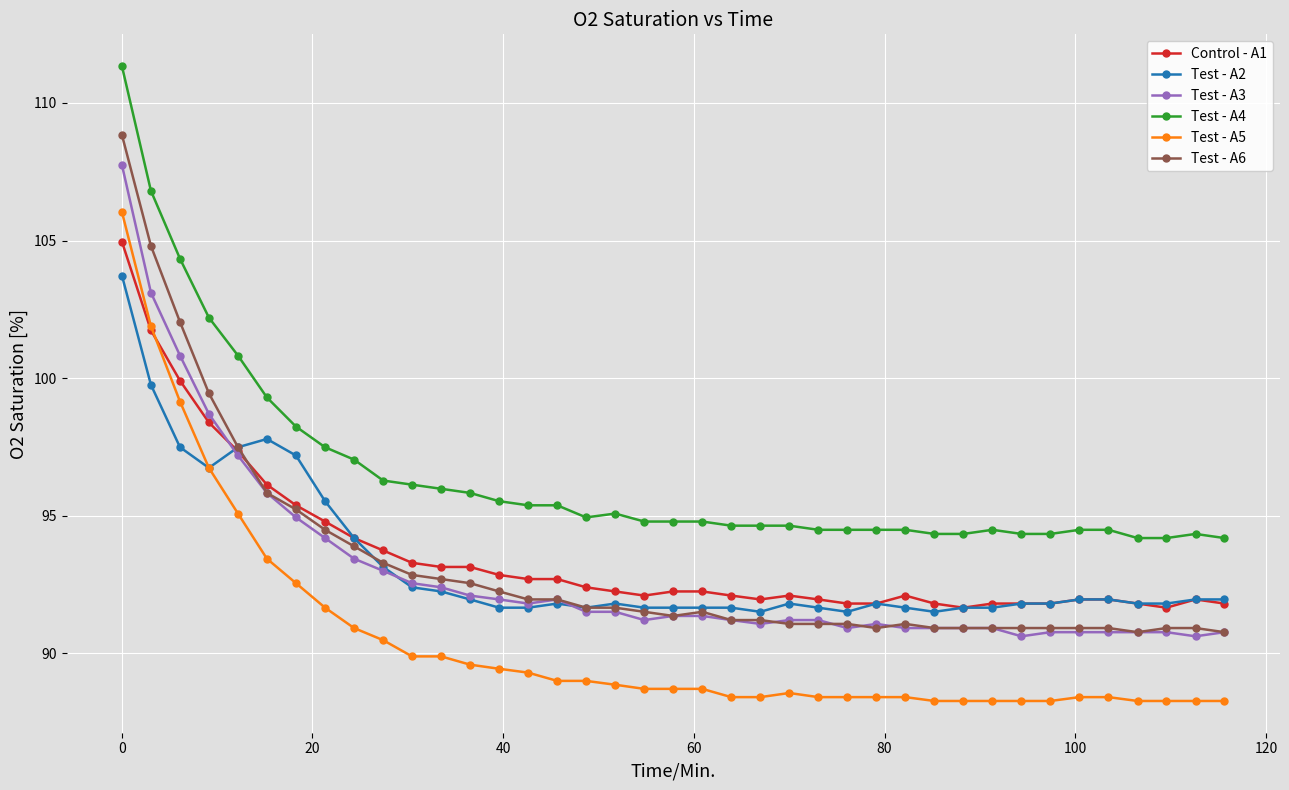

True or false: Test - A3 has more than 0 interior local peaks.

True